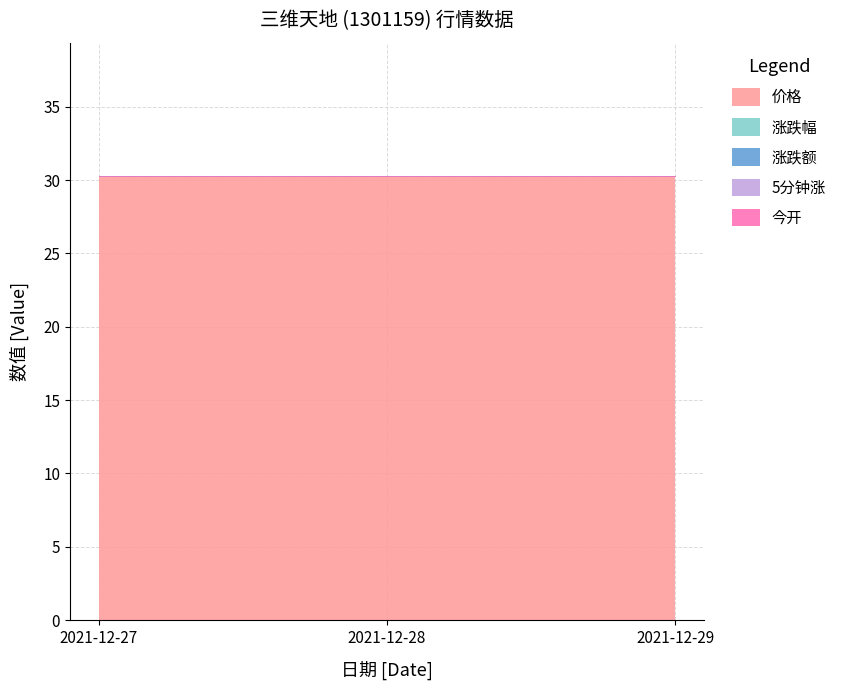

Reading left to right, transcribe all the data shown in this chart.

价格: 30.3	30.3	30.3
涨跌幅: 0.0	0.0	0.0
涨跌额: 0.0	0.0	0.0
5分钟涨: 0.0	0.0	0.0
今开: 0.0	0.0	0.0